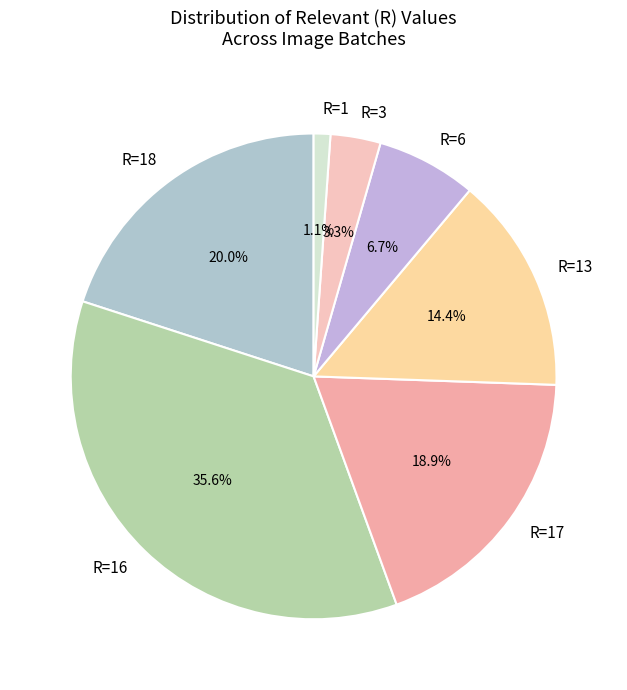

Is there a majority slice in this chart?

No